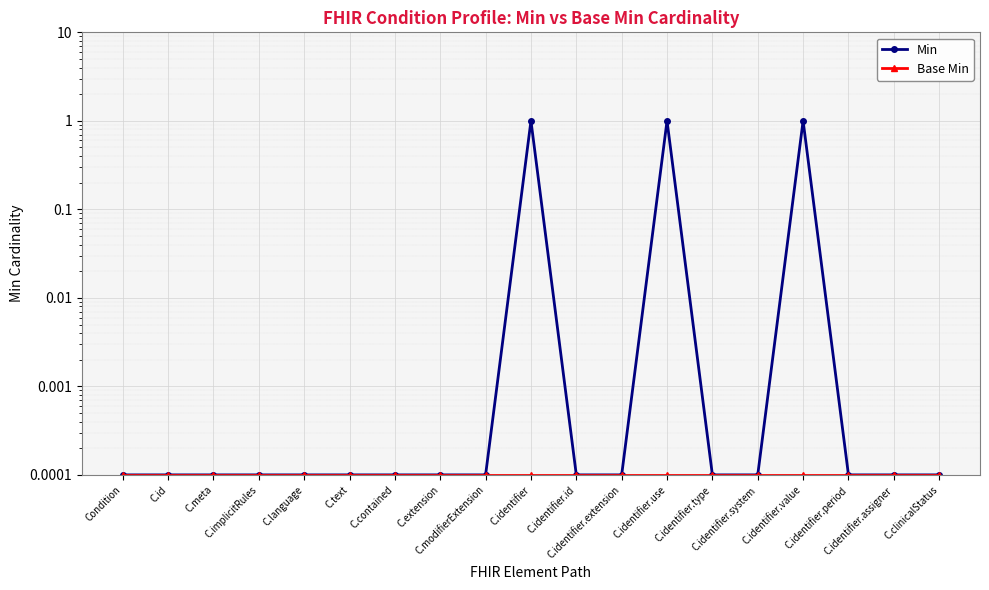

What are all the series names shown in the legend?

Min, Base Min